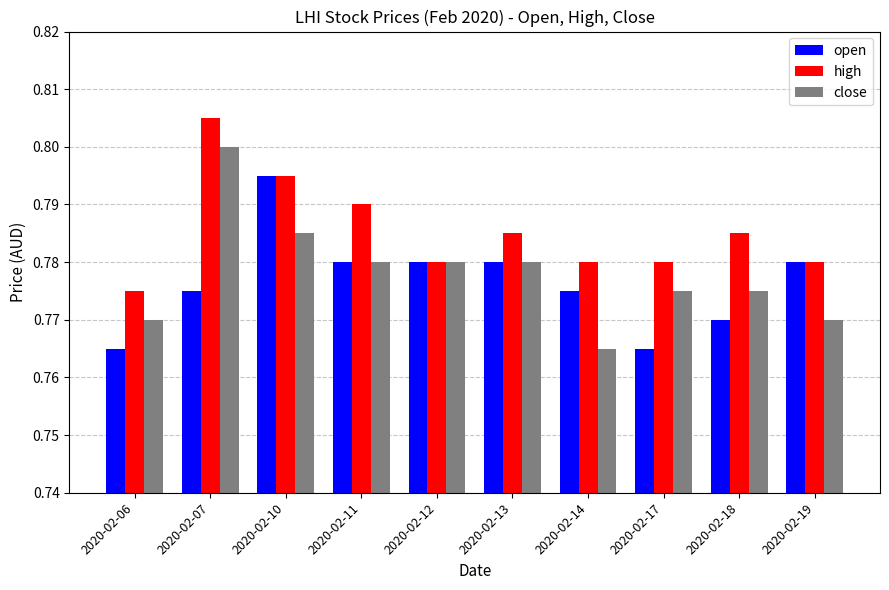

Count the open values in the range 0 to 1.

10